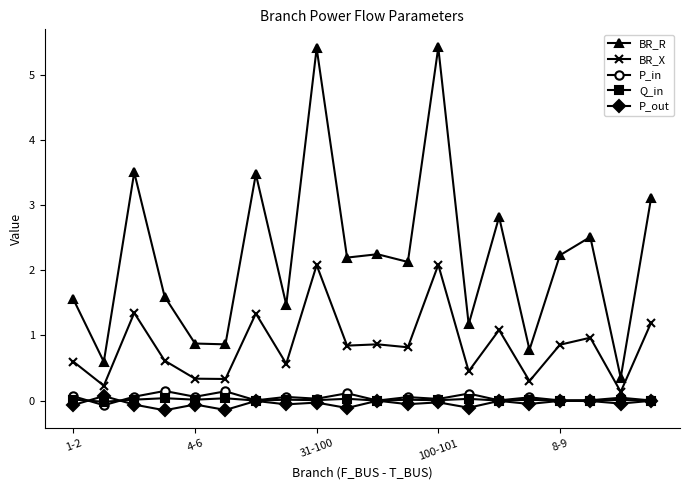

What is the maximum value shown in the chart?

5.4